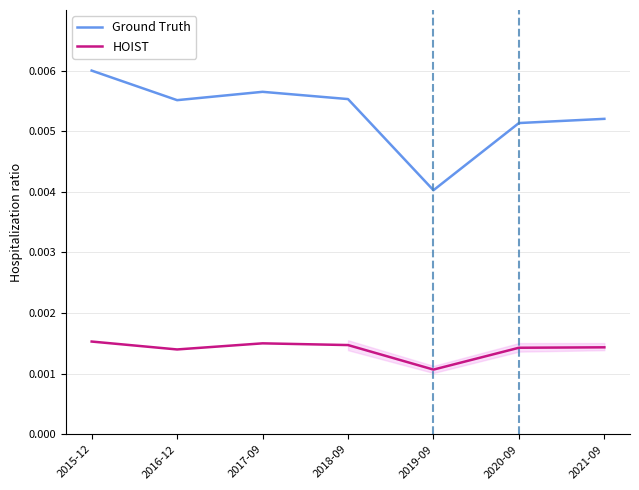

What are all the series names shown in the legend?

Ground Truth, HOIST